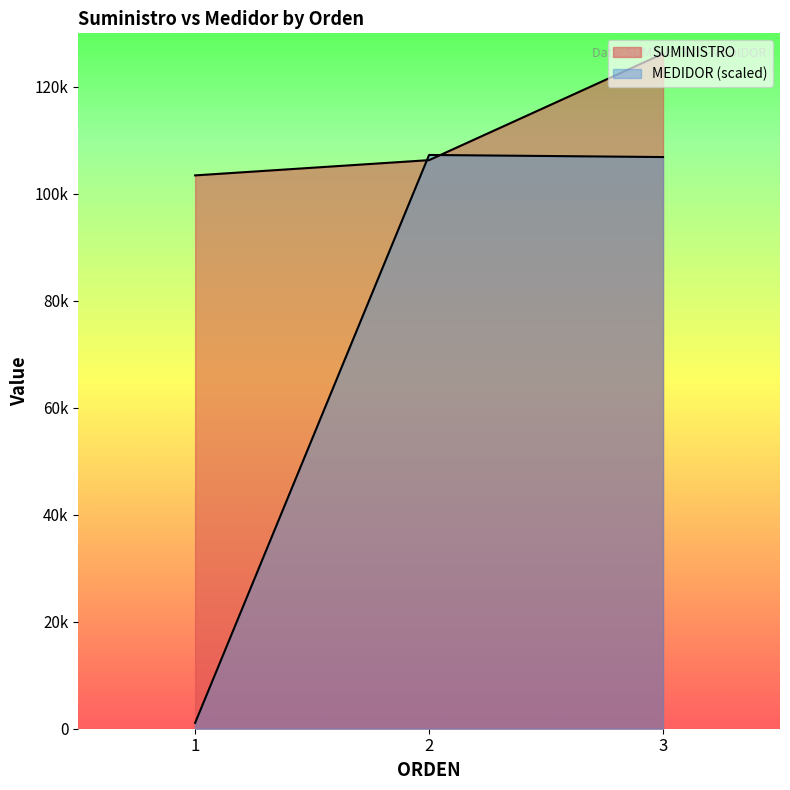

Rank the categories by MEDIDOR value from highest to lowest.

2, 3, 1